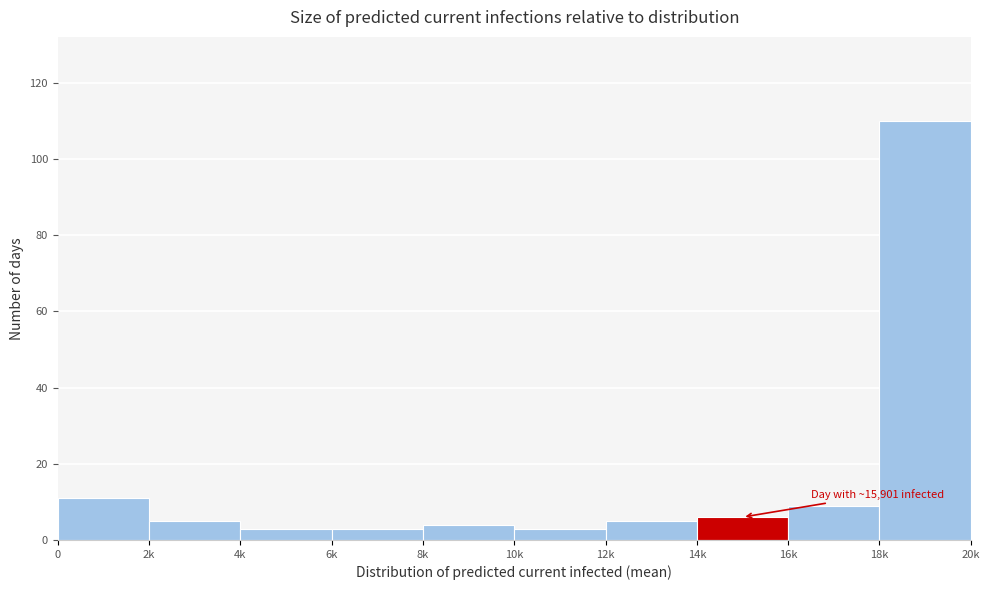

Reading left to right, list all the values displayed in this chart.

11	5	3	3	4	3	5	6	9	110